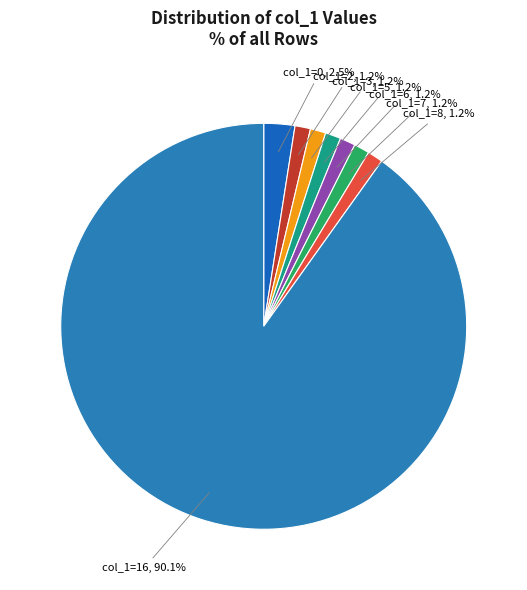

Combined, do col_1=0 and col_1=3 account for over 50%?

No